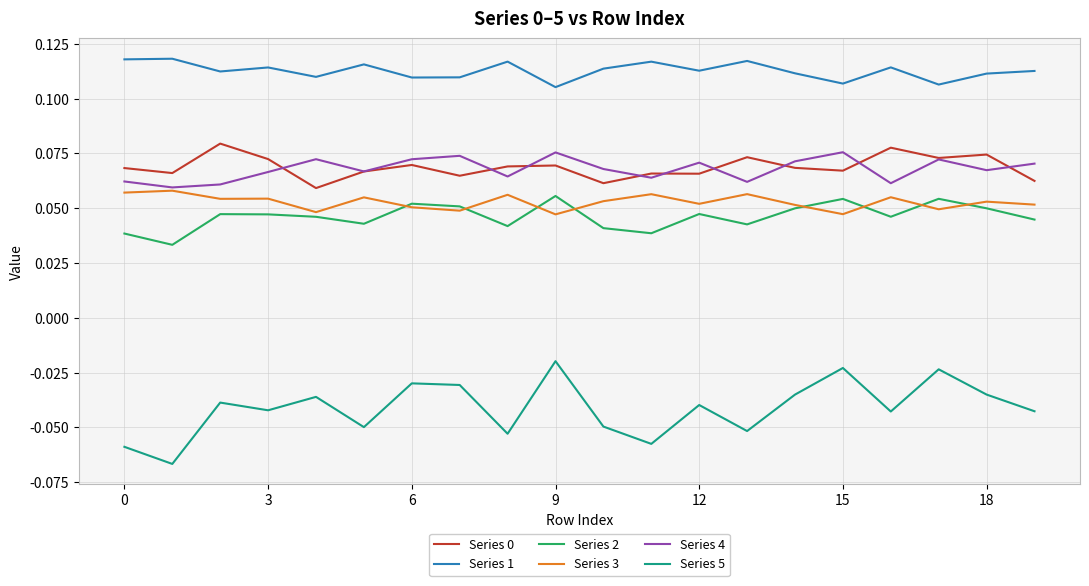

Which series has the largest total across all categories?

Series 1